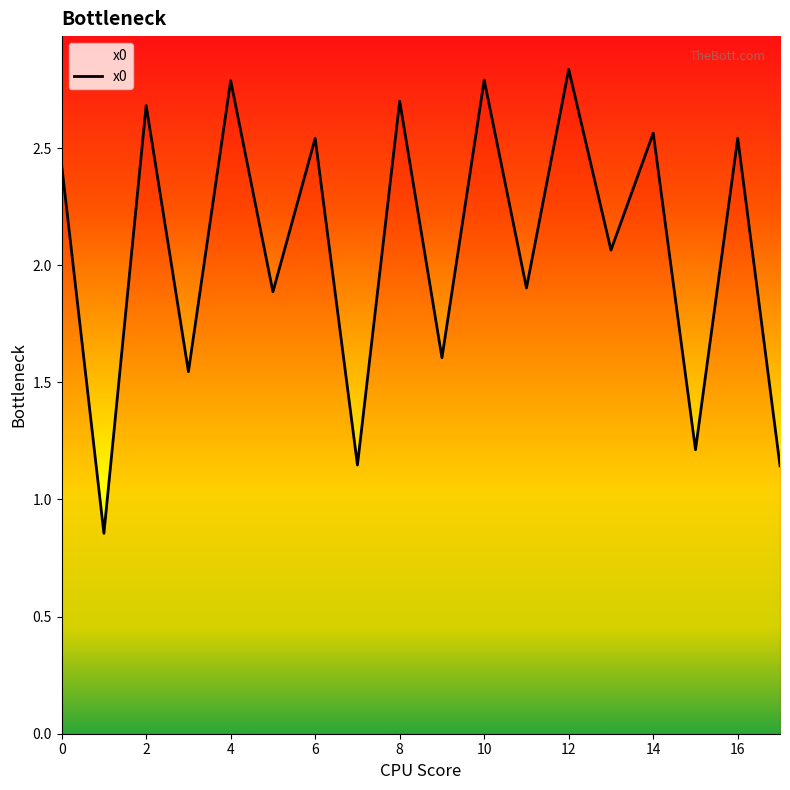

What is the sum of all values?

37.2